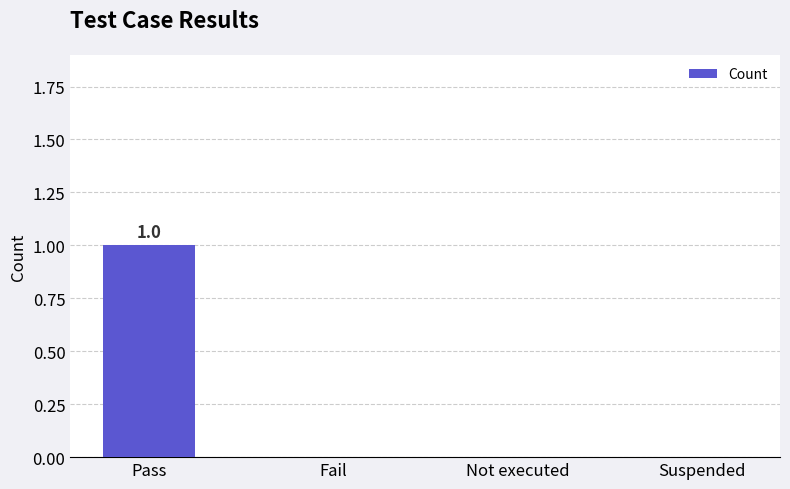

Which has a higher value, Fail or Pass?

Pass